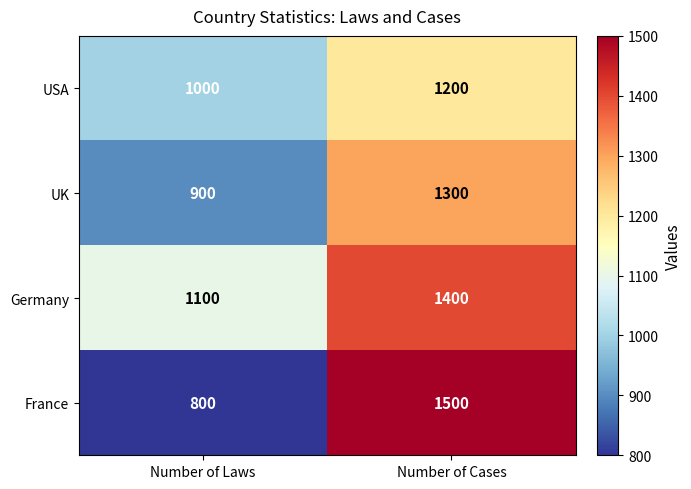

At how many categories does at least one series exceed 1276?

1